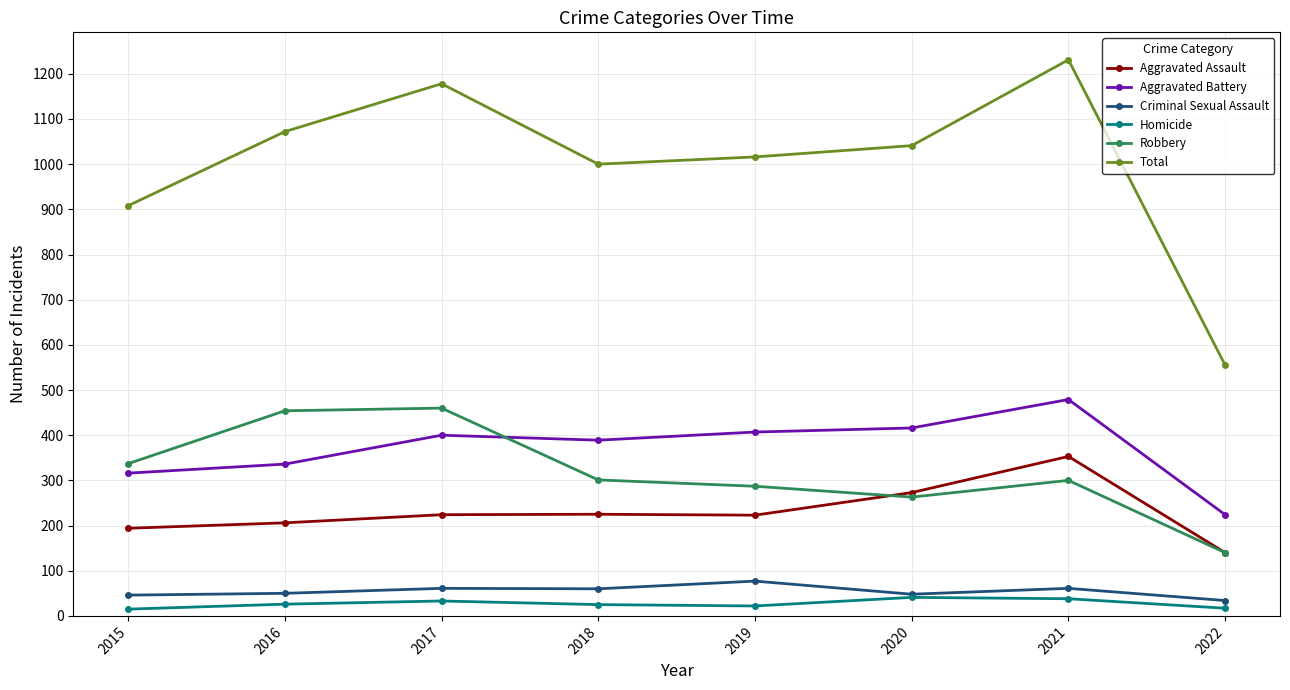

What is the smallest value displayed?

15